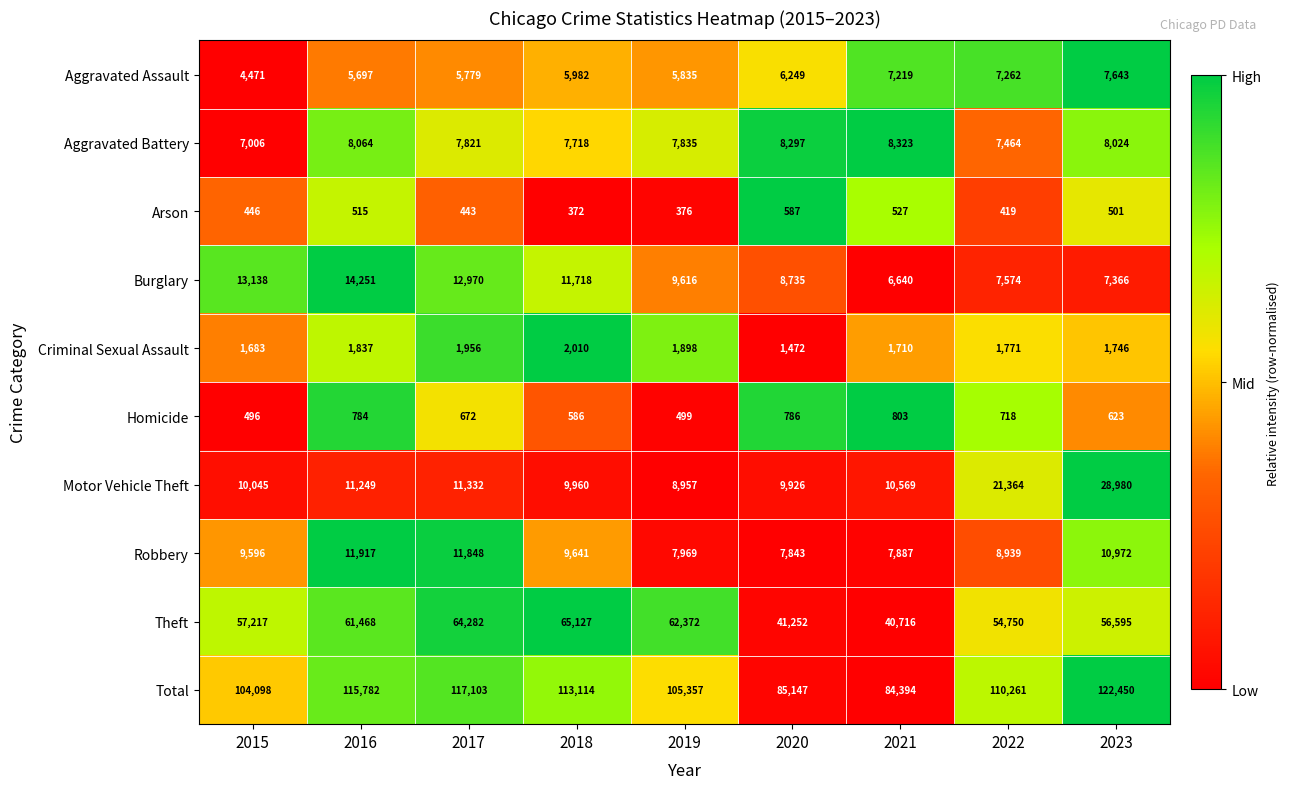

What is the average value of the Homicide series?

663